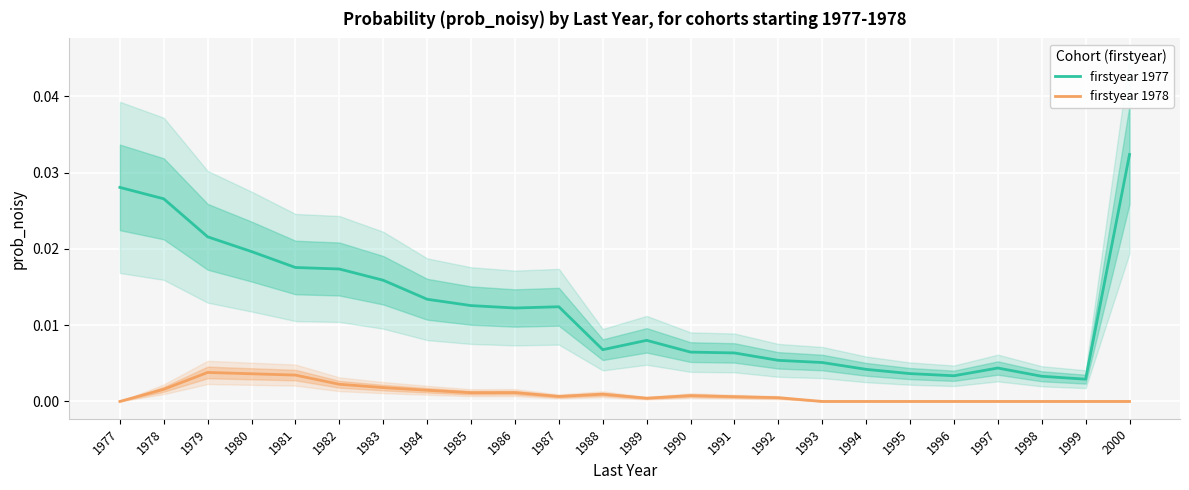

The firstyear 1977 series shows 0.0 at 1992. True or false?

False